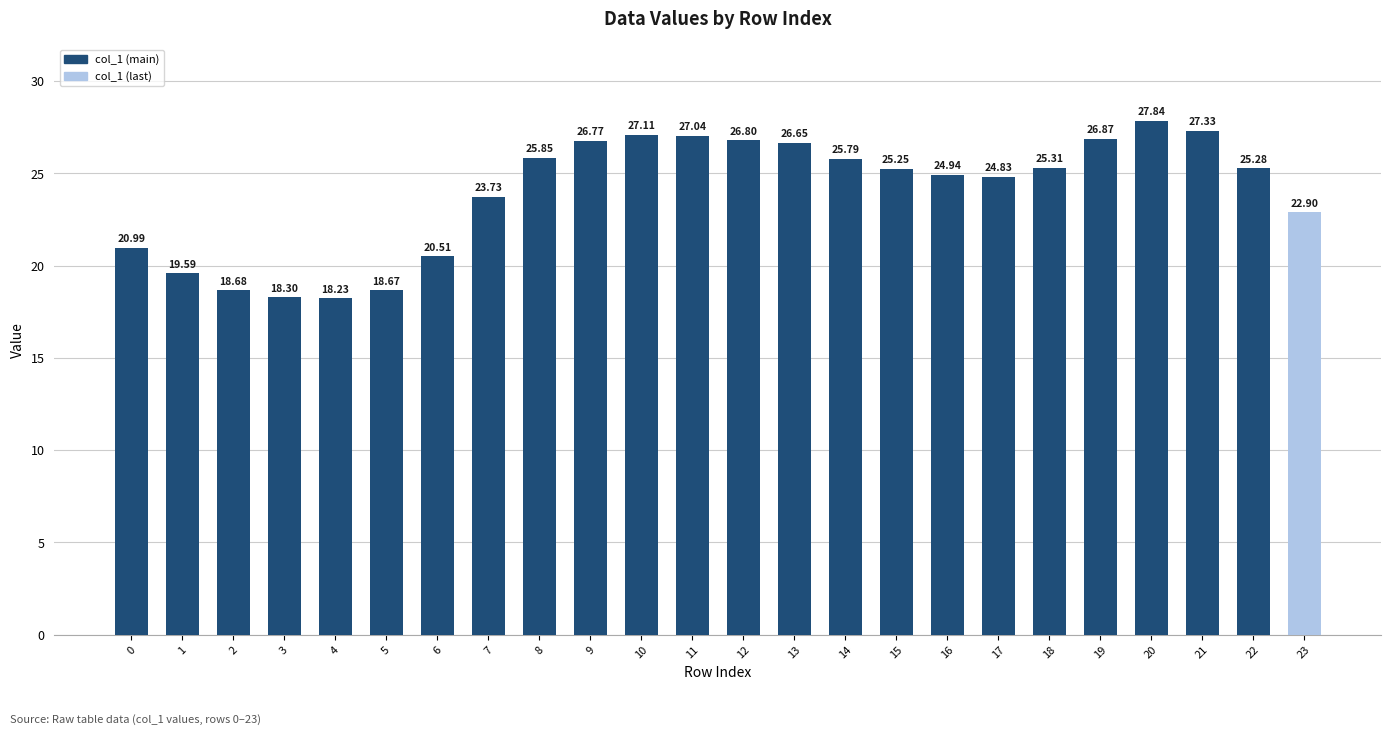

What value does the data have at 23?

22.9